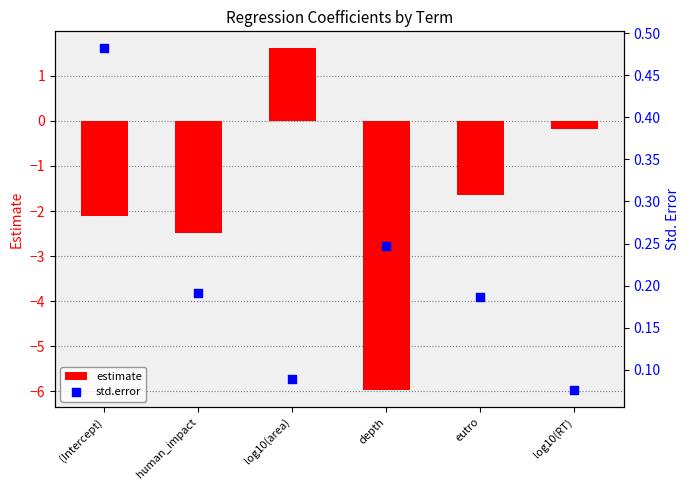

At which category is the sum across all series the highest?

log10(area)